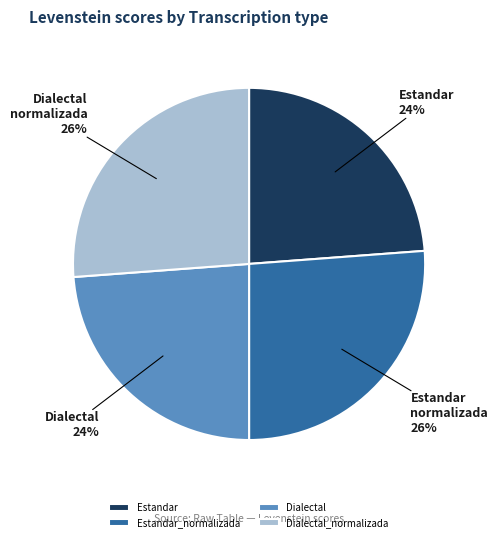

True or false: Dialectal accounts for 36% of the total.

False